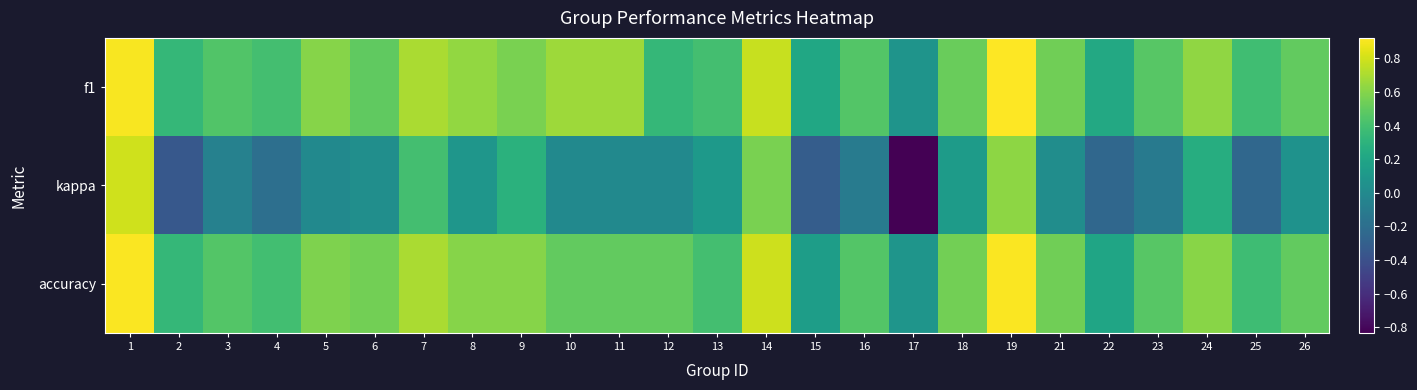

What is the spread (max minus min) of values at 15?

0.5